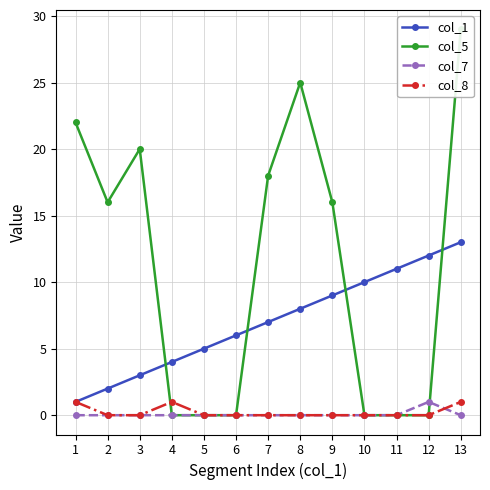

What is the sum of all col_5 values?

146